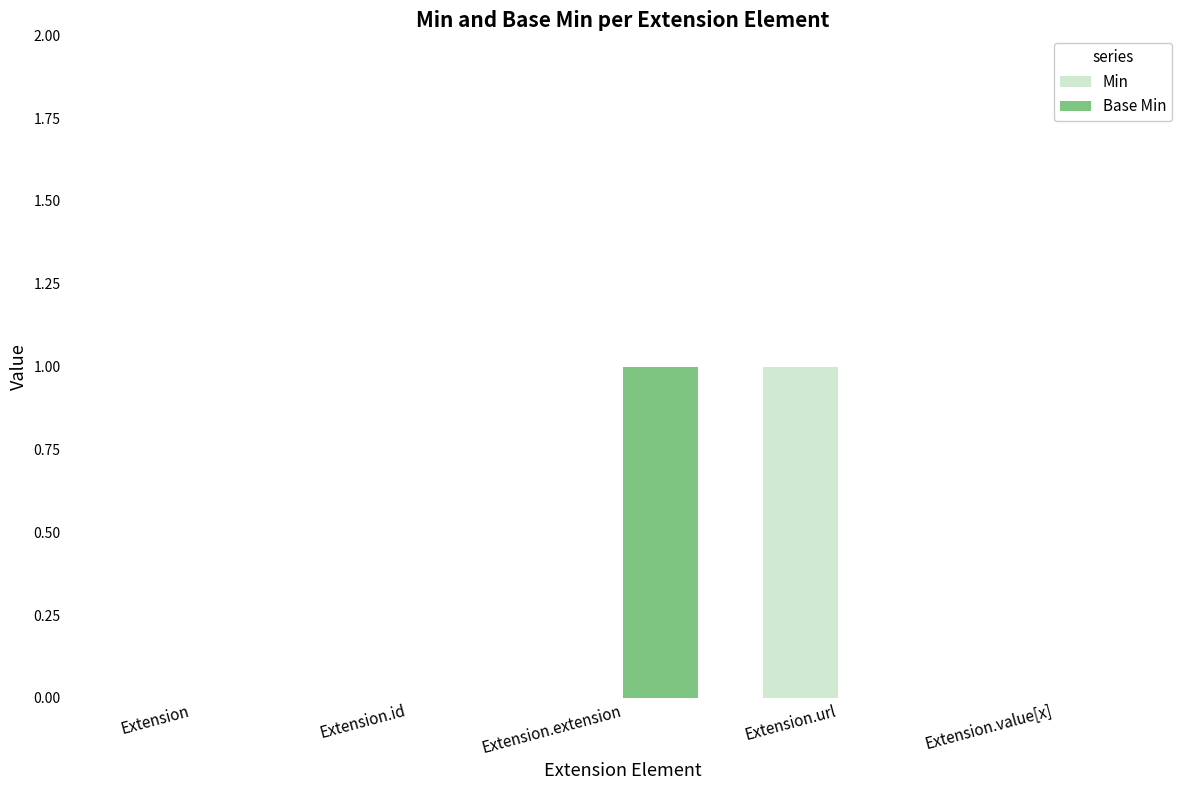

At which label does Min reach its peak?

Extension.url